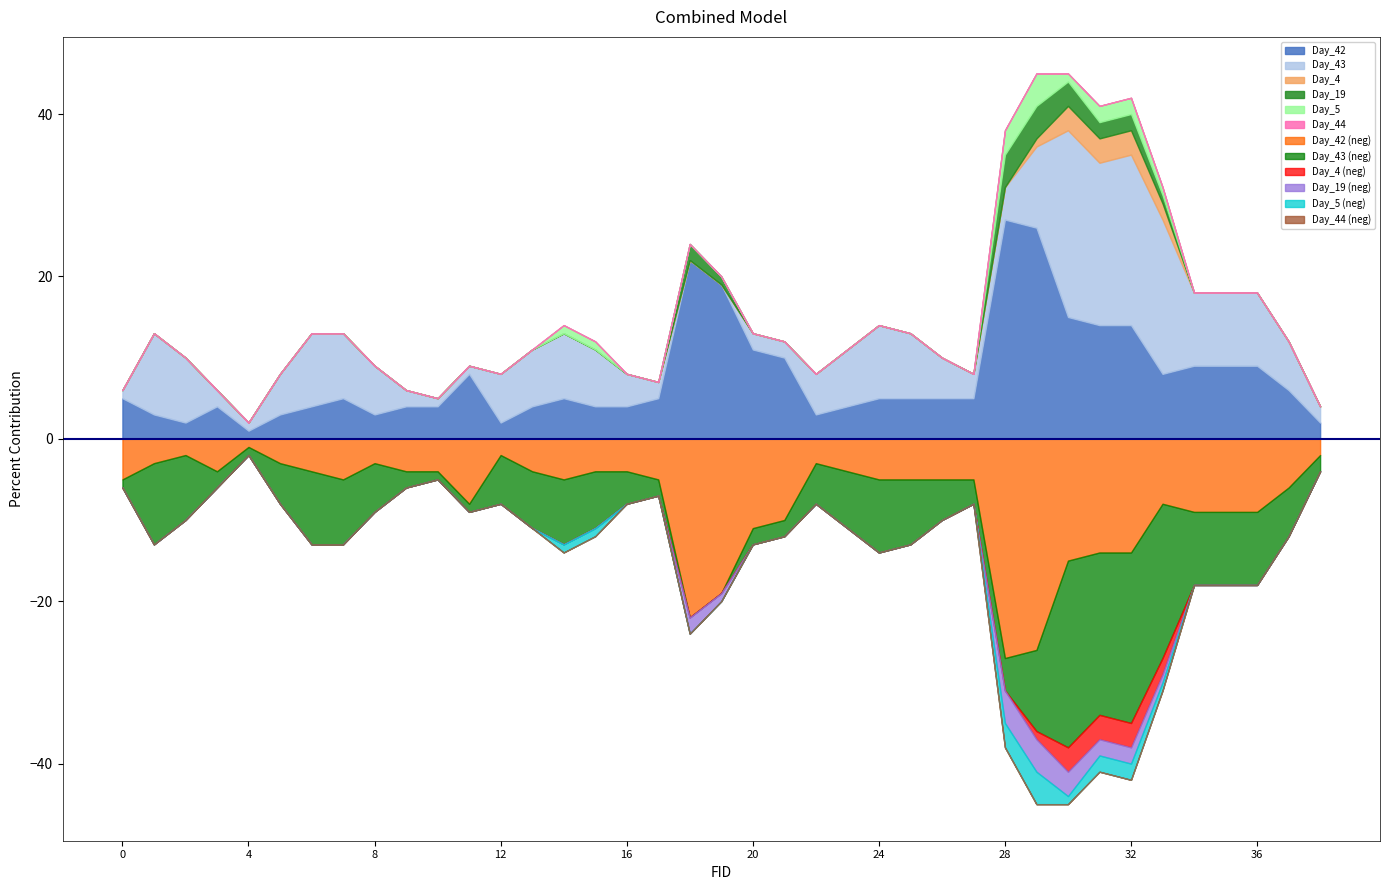

Which series has the widest spread of values?

Day_42